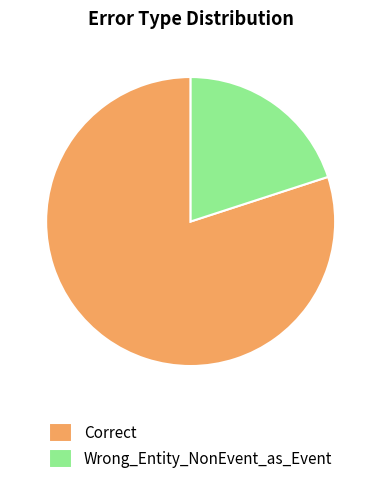

Does Correct account for over 50% of the chart?

Yes